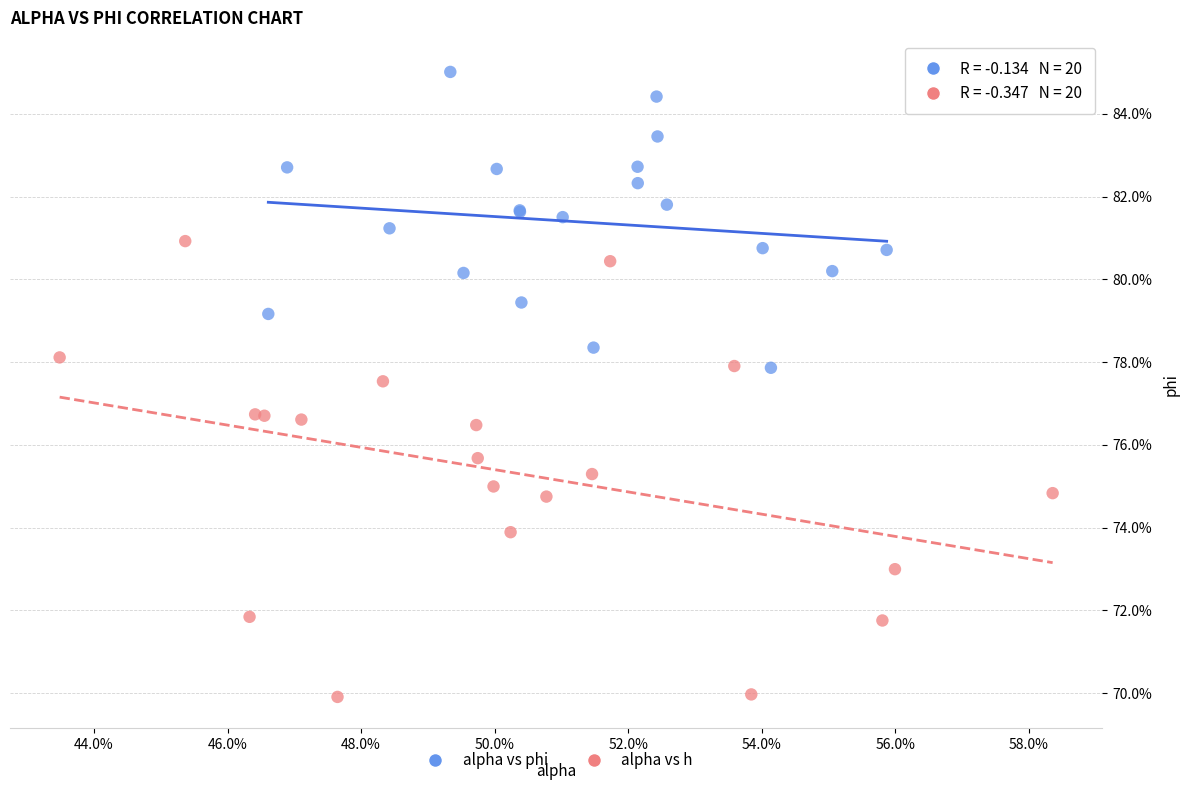

What are all the series names shown in the legend?

alpha vs phi, alpha vs h